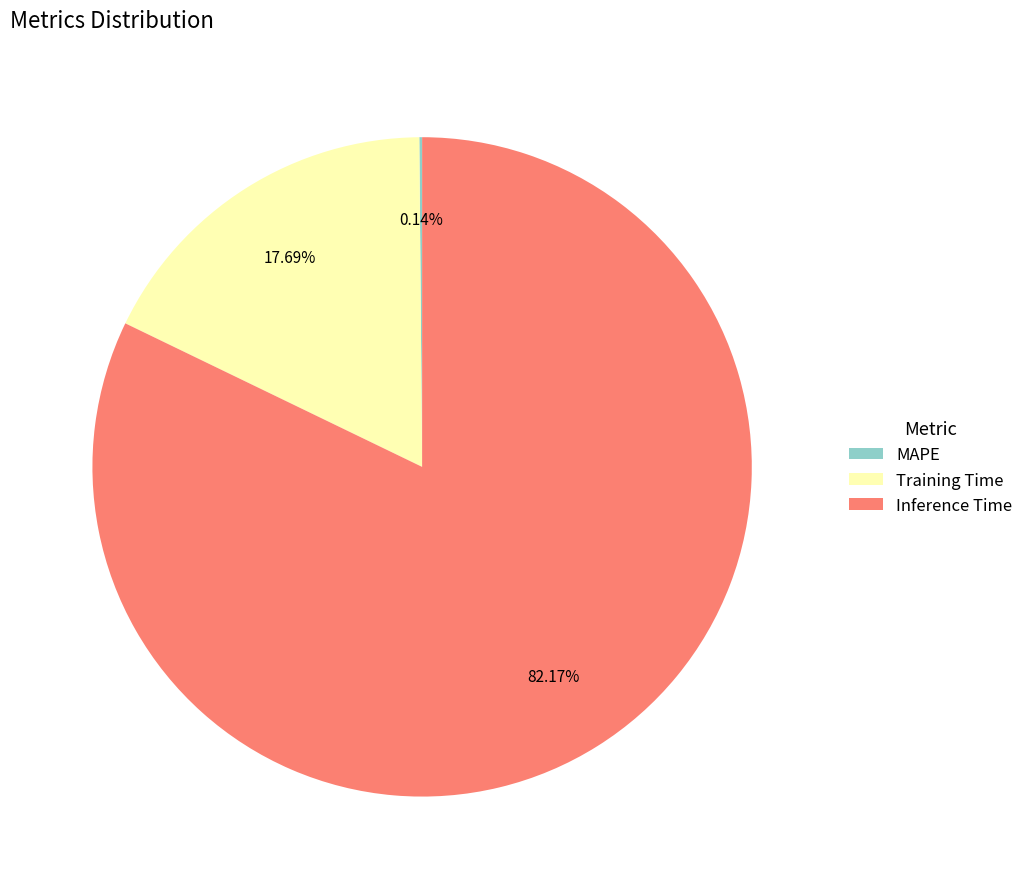

What percentage is the Inference Time slice, to the nearest percent?

82%